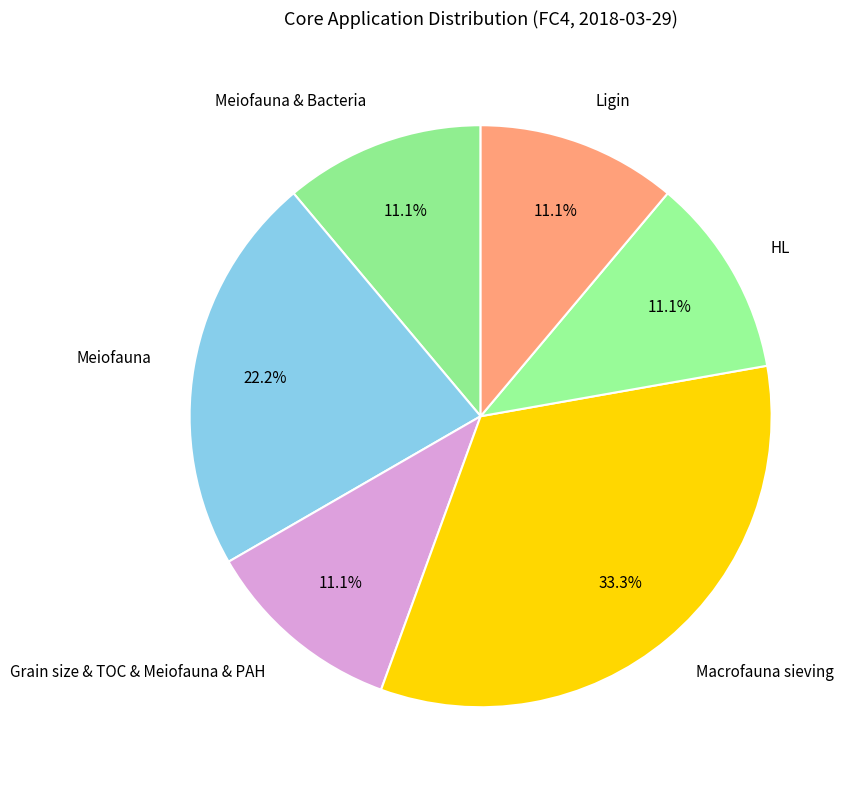

True or false: Ligin accounts for 11% of the total.

True